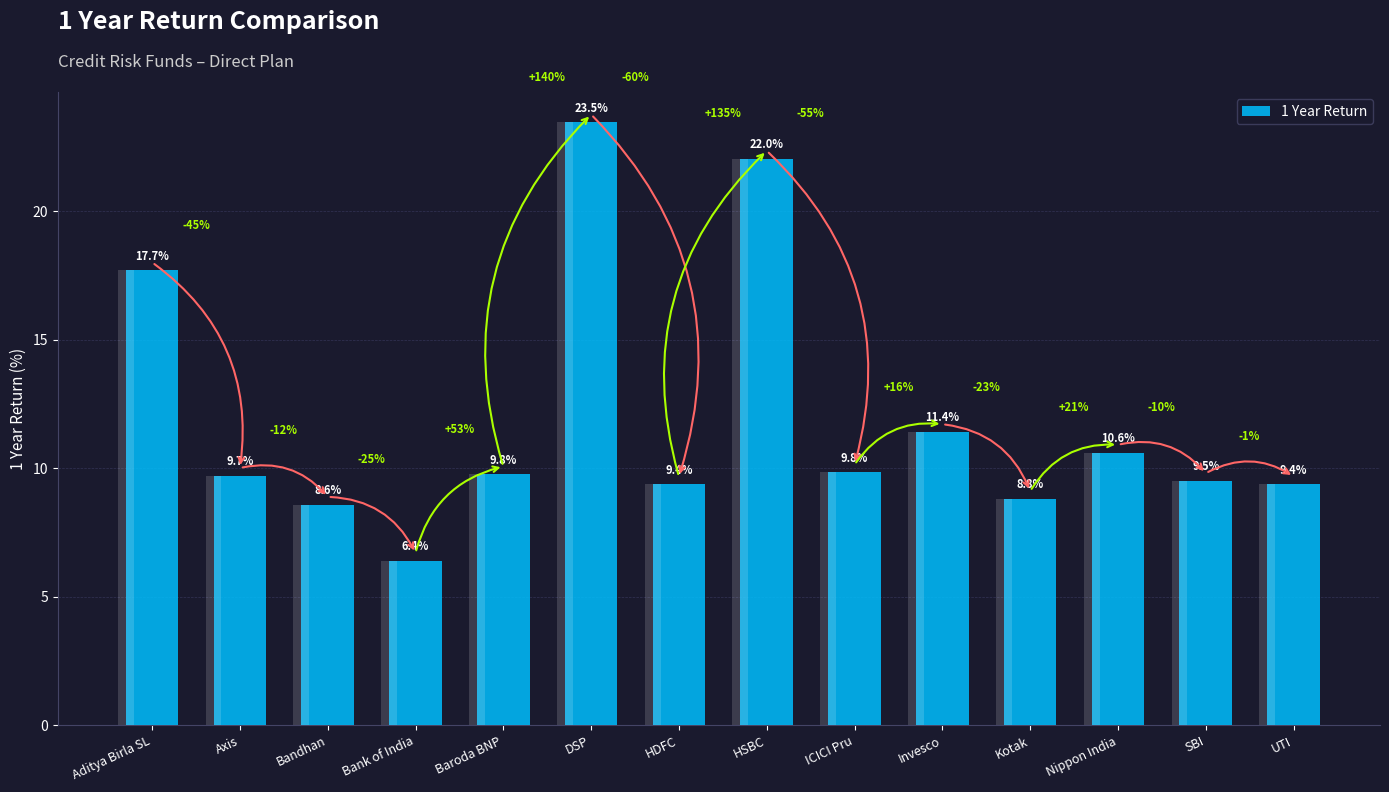

Reading left to right, extract all data points from this chart.

17.7	9.7	8.6	6.4	9.8	23.5	9.4	22.0	9.8	11.4	8.8	10.6	9.5	9.4